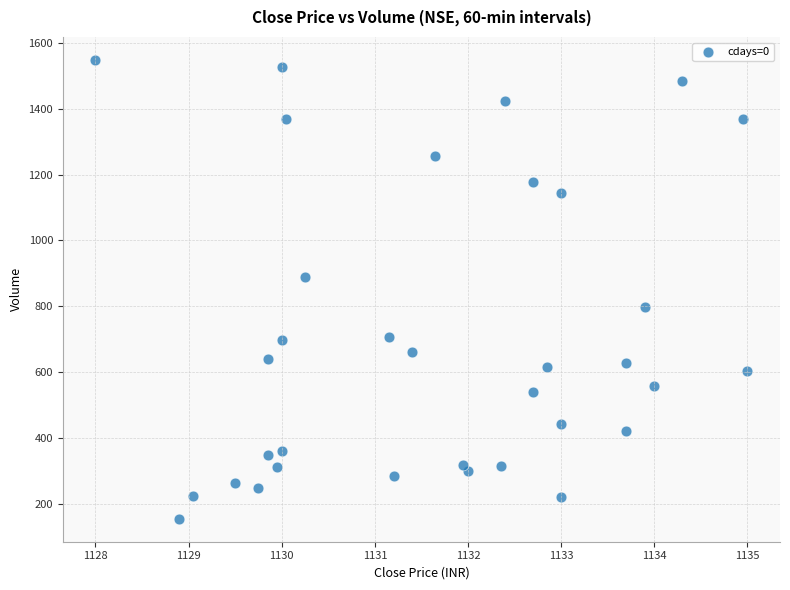

What is the range of Y values (max minus min)?

1395